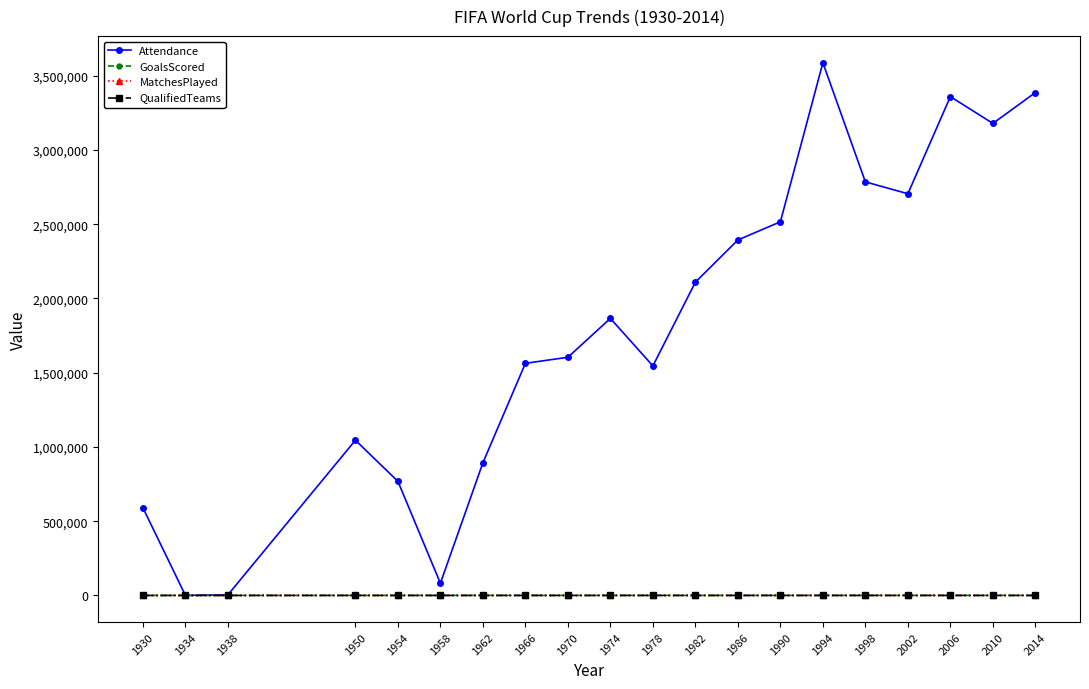

What is the value of the Attendance point at the 19th from the left?

3178856